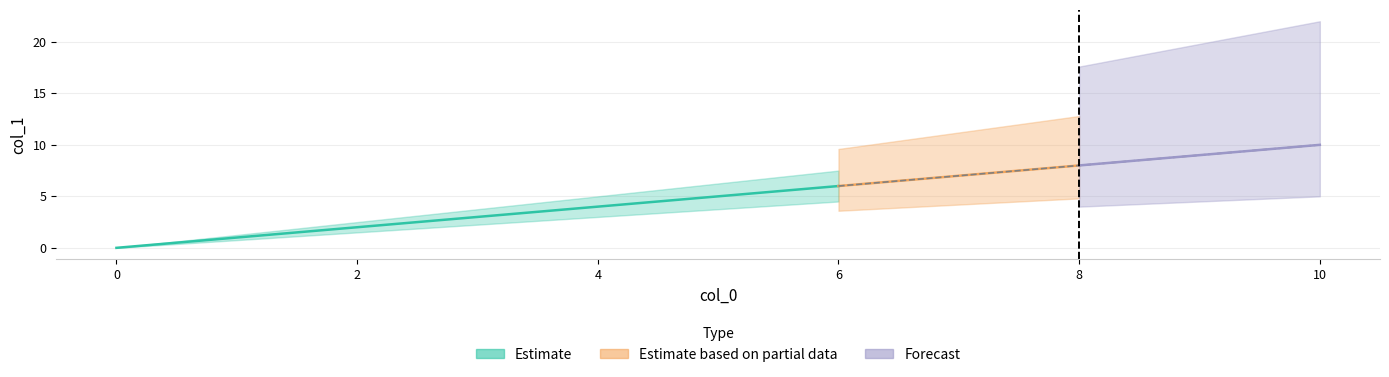

Reading left to right, what are all the values shown in this chart?

0=0	1=1	2=2	3=3	4=4	5=5	6=6	7=7	8=8	9=9	10=10